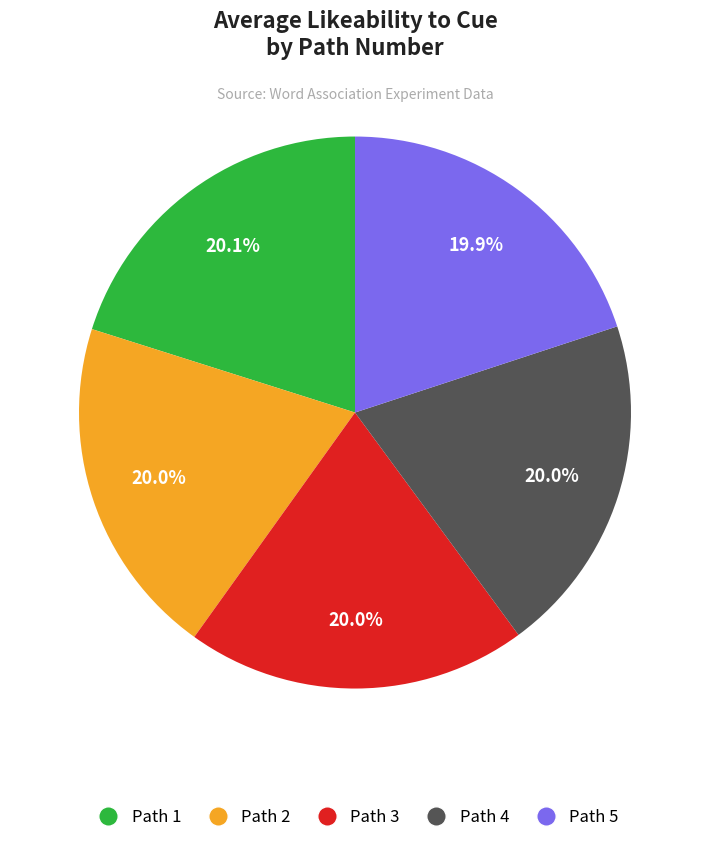

Is it true that Path 1 is 28% of the pie?

False